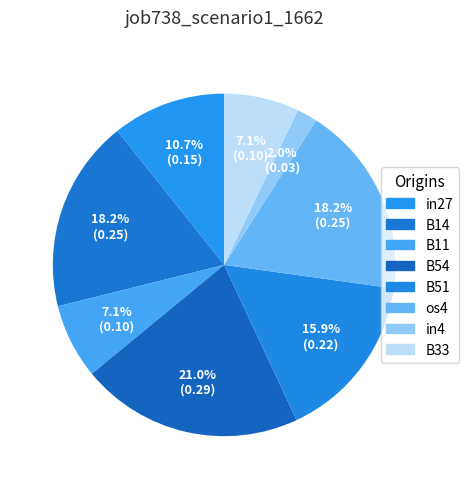

Count the number of slices in the pie.

8